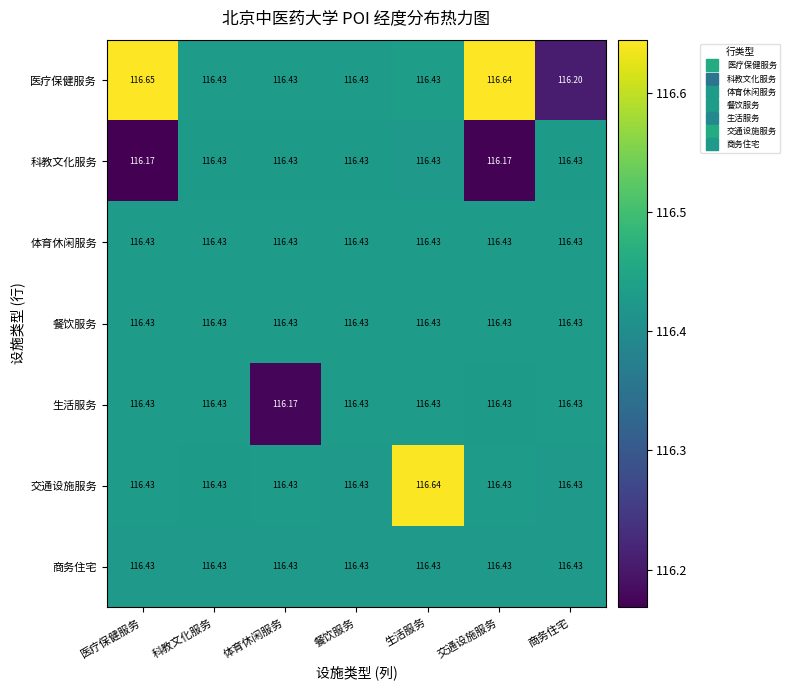

Which category has the highest value across all series?

医疗保健服务